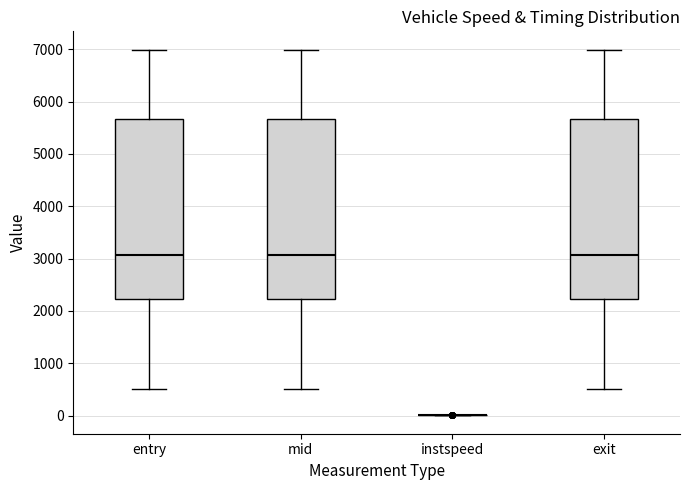

Where is the upper edge of the box for entry on the y-axis? The values are not printed on the chart, so give them approximately, as read against the axis.

5700